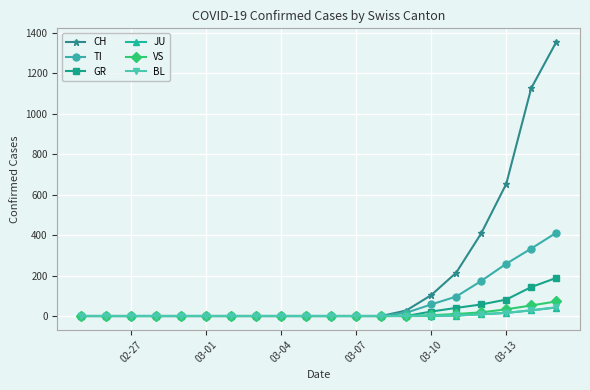

What is the difference between the maximum and minimum values in the CH series?

1353